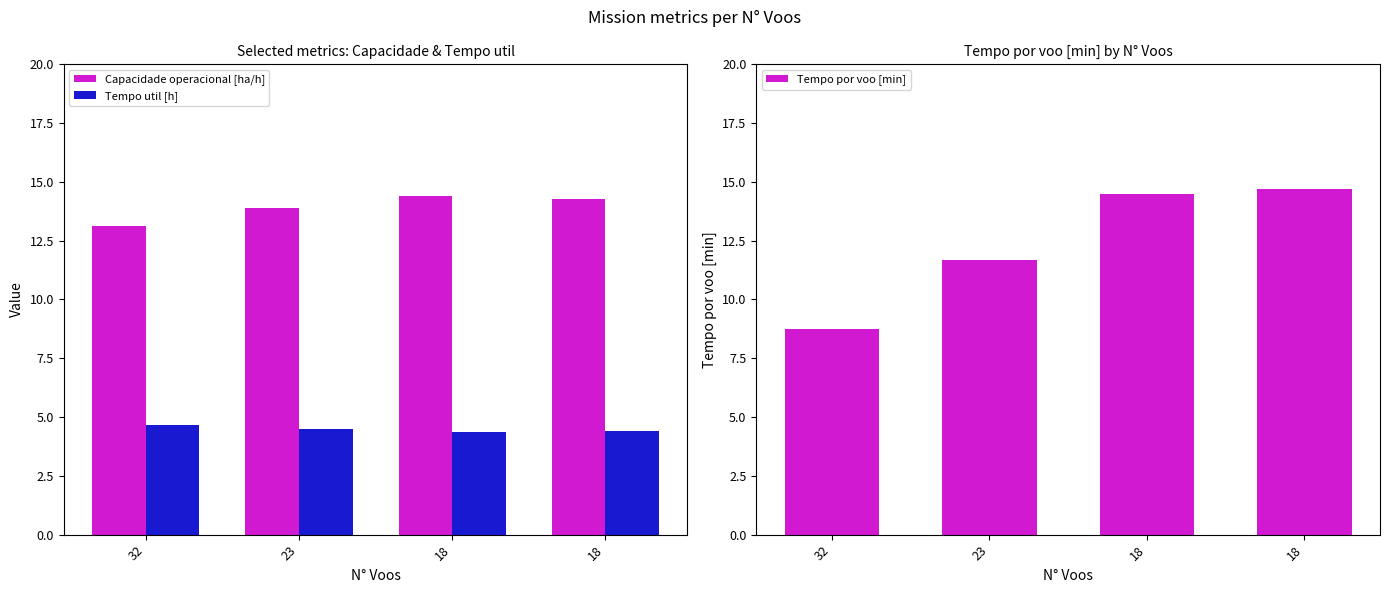

At how many categories does at least one series exceed 5?

4